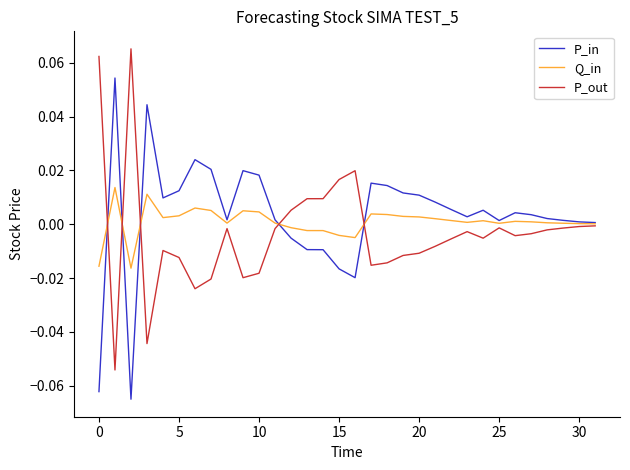

How many lines are shown in the chart?

3